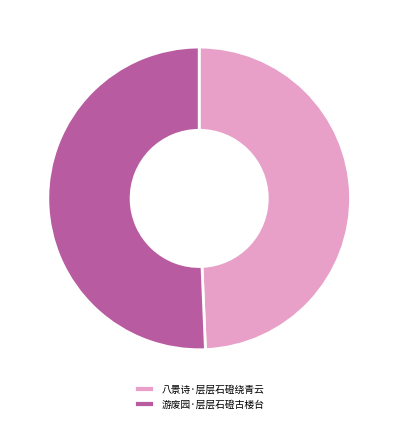

To the nearest percent, what is the combined percentage of 游废园·层层石磴古楼台 and 八景诗·层层石磴绕青云?

100%